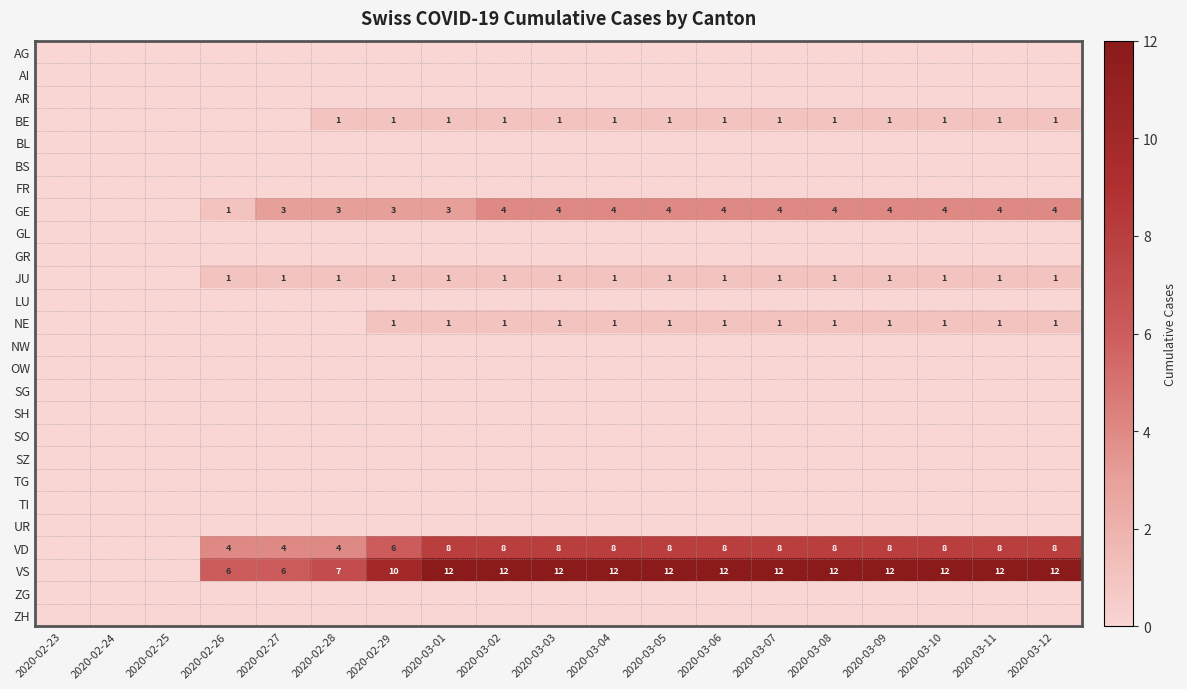

True or false: GE has a value of 4 at 2020-03-04.

True